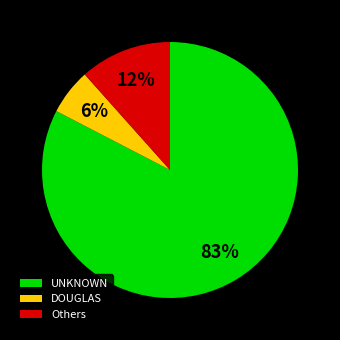

To the nearest percent, what is the average slice percentage?

33%